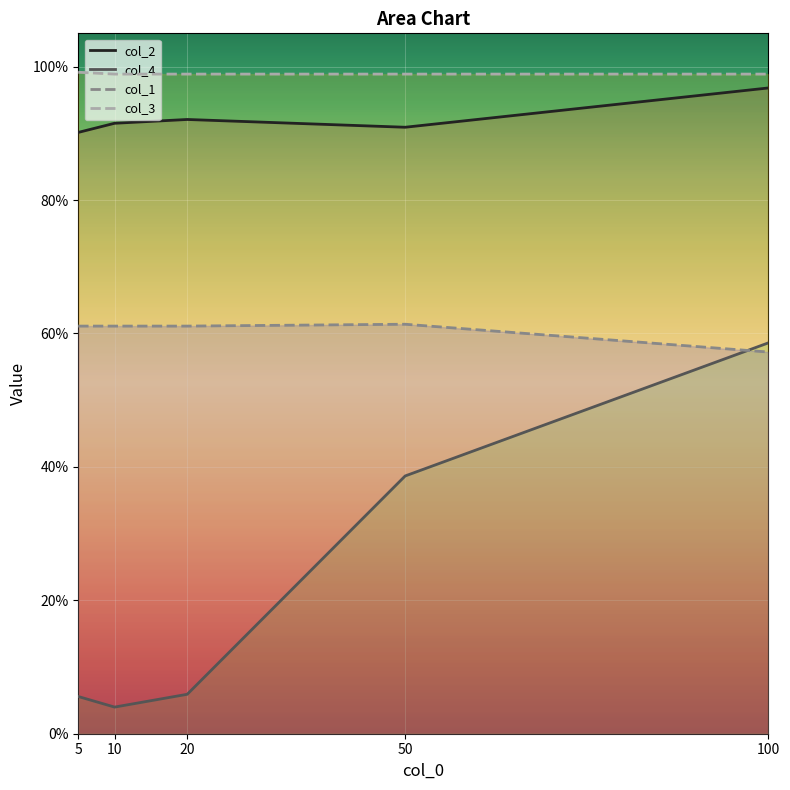

Is the value of col_1 at 100 greater than the value of col_4 at 100?

No